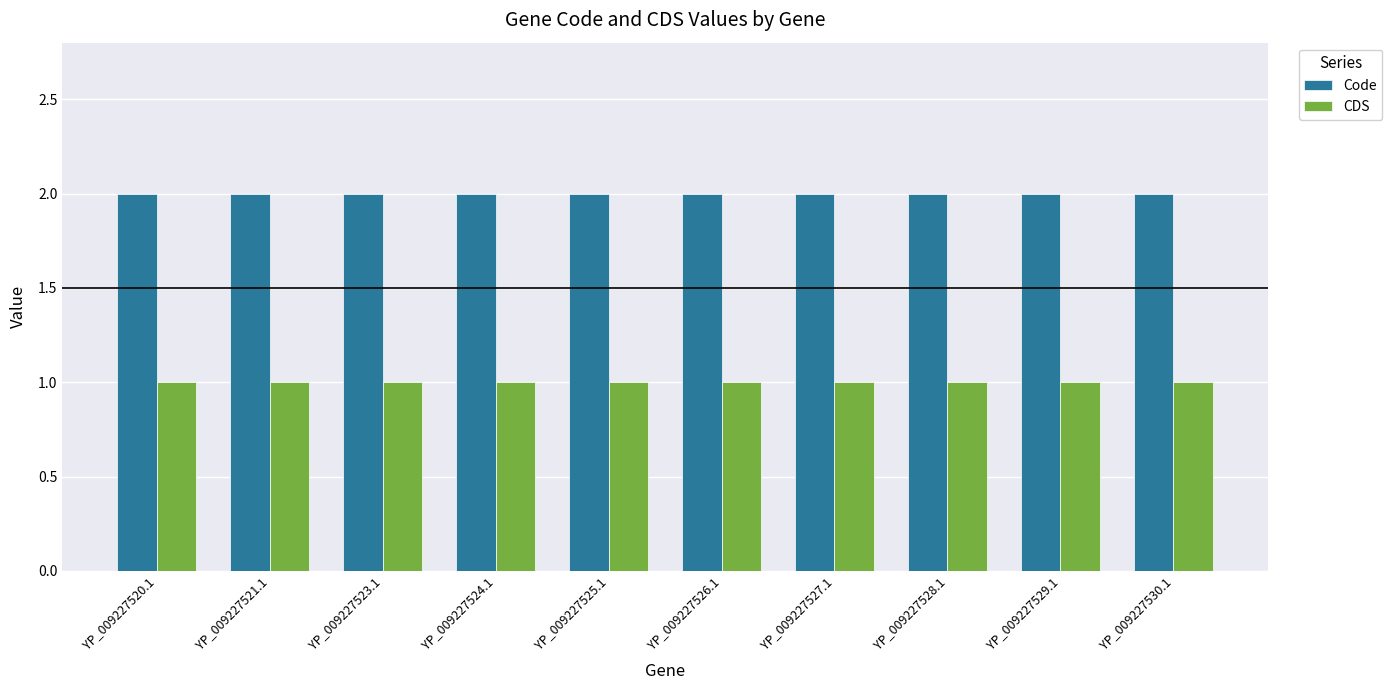

Does the chart contain any negative values?

No